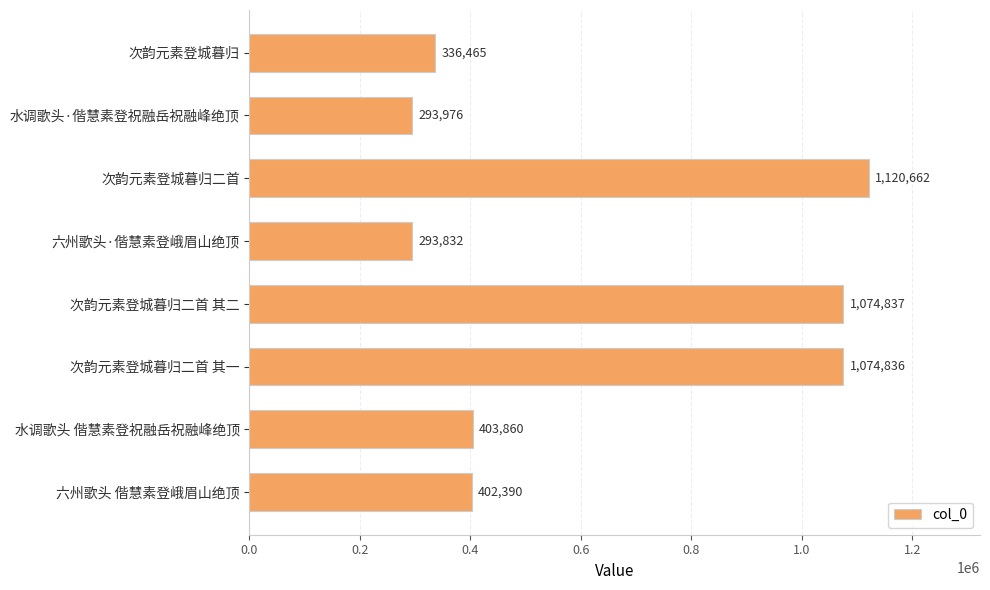

What is the average value?

625107